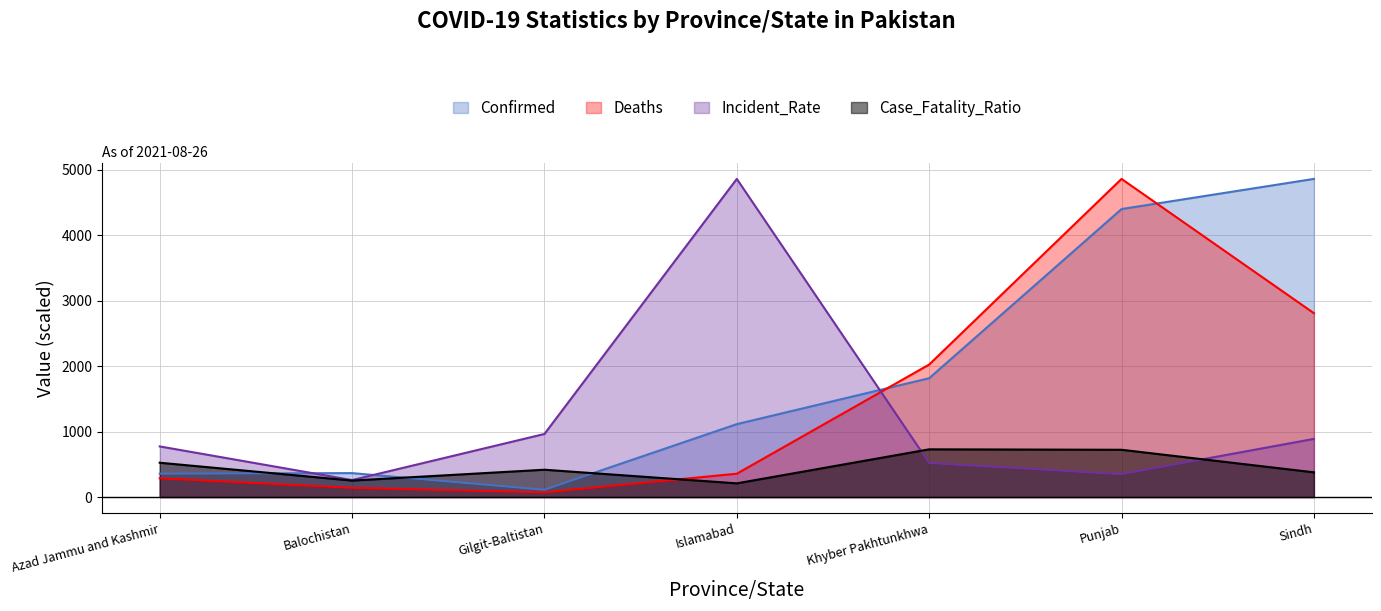

Between which two adjacent categories do Deaths and Confirmed first intersect?

Islamabad and Khyber Pakhtunkhwa